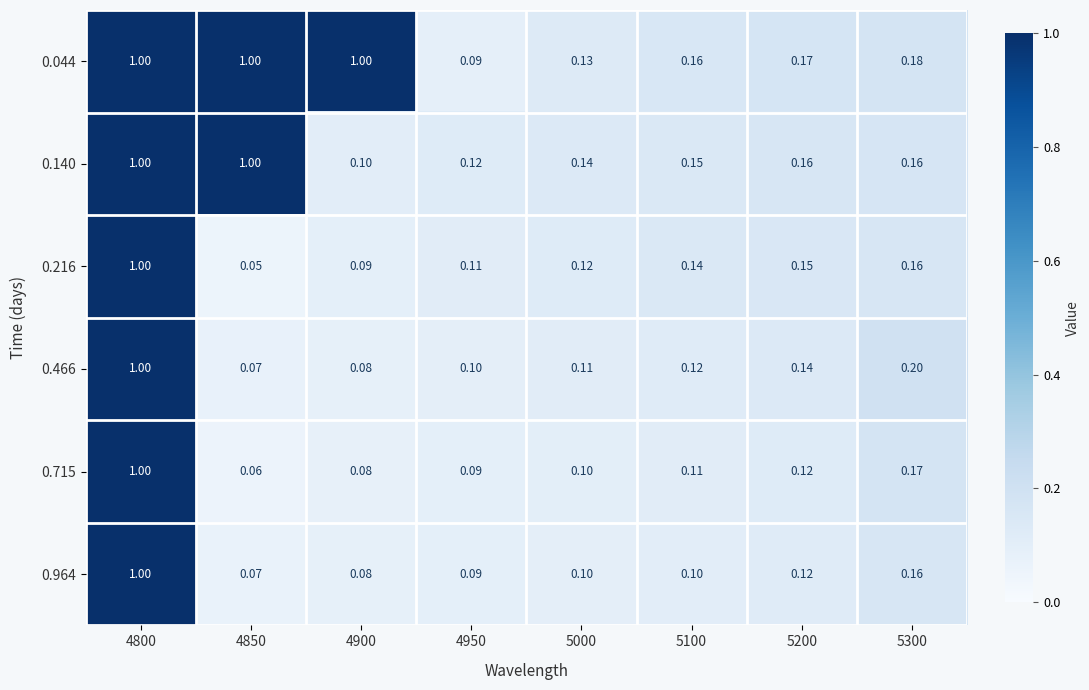

Is the value of 0.715 at 5200 greater than the value of 0.044 at 5000?

No